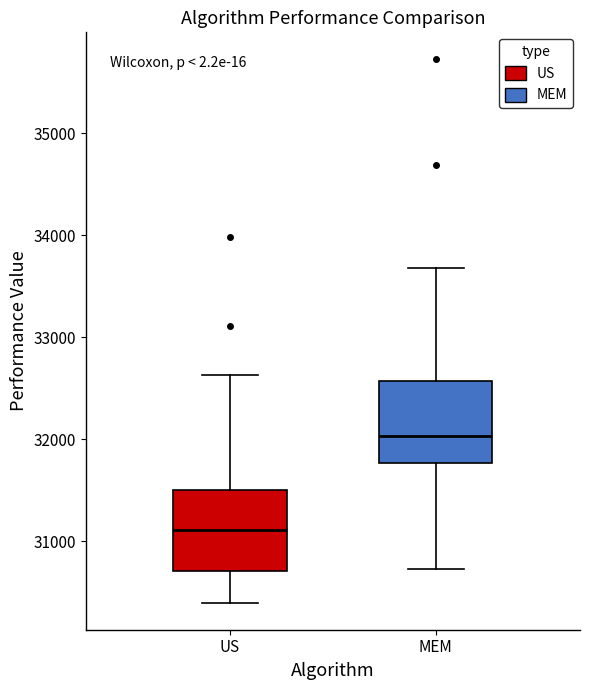

Reading left to right, transcribe this box plot: for each box, give where its median line is, the range the box spans, and where its two whiskers end, as read against the y-axis. The values are not printed on the chart, so give them approximately, as read against the axis.

US: median 31100, box 30700 to 31500, whiskers 30400 to 32600
MEM: median 32000, box 31800 to 32600, whiskers 30700 to 33700